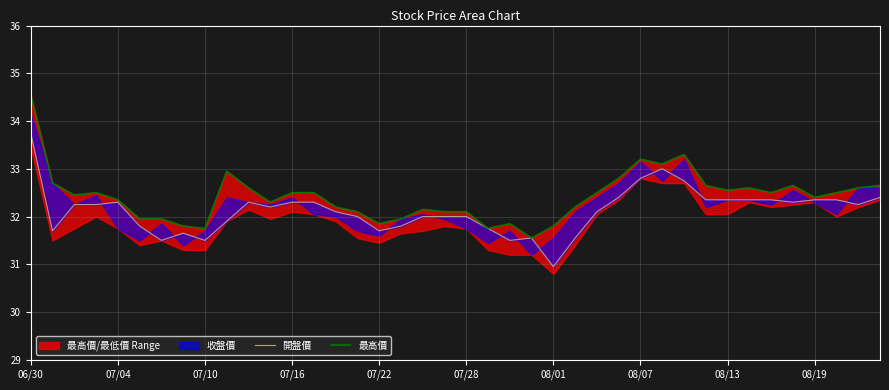

In 最高價, how many points are lower than both neighbors (excluding endpoints)?

10